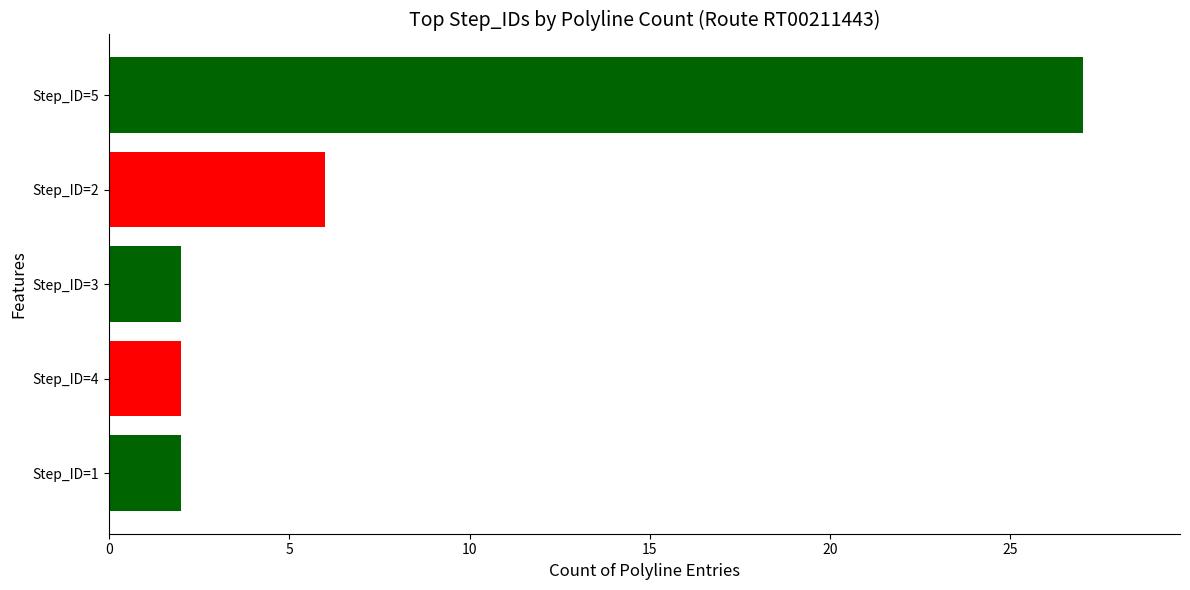

What is the difference between the maximum and second lowest values?

25